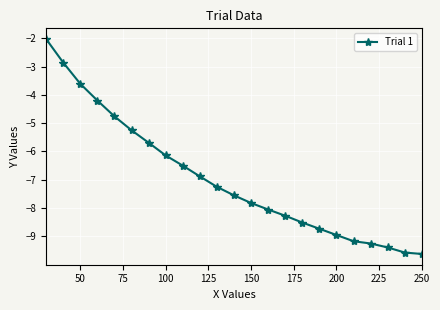

What is the smallest value displayed?

-9.6